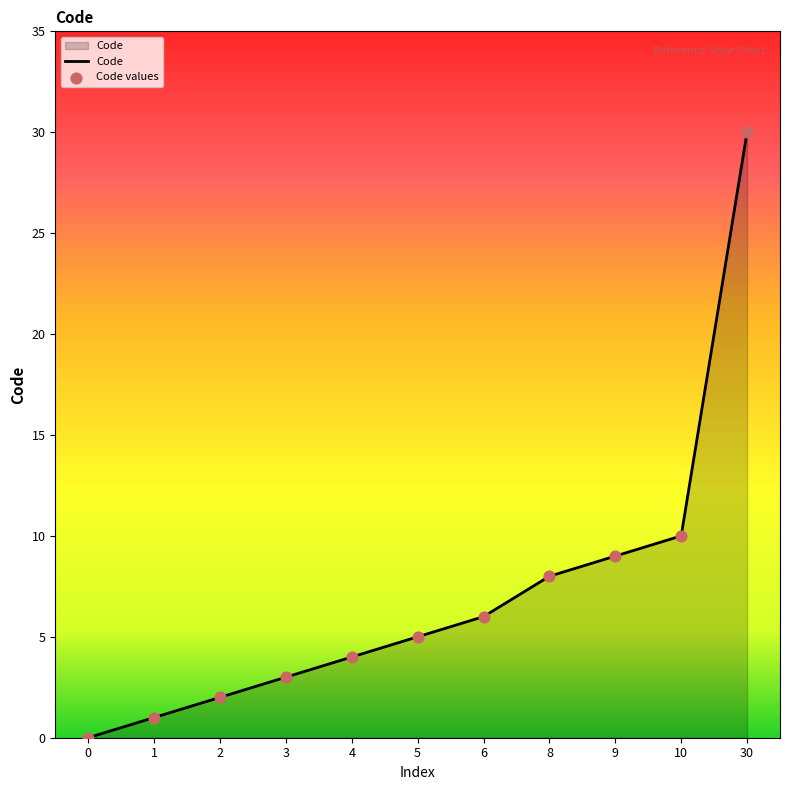

Where is the data nearest to the value 15?

10